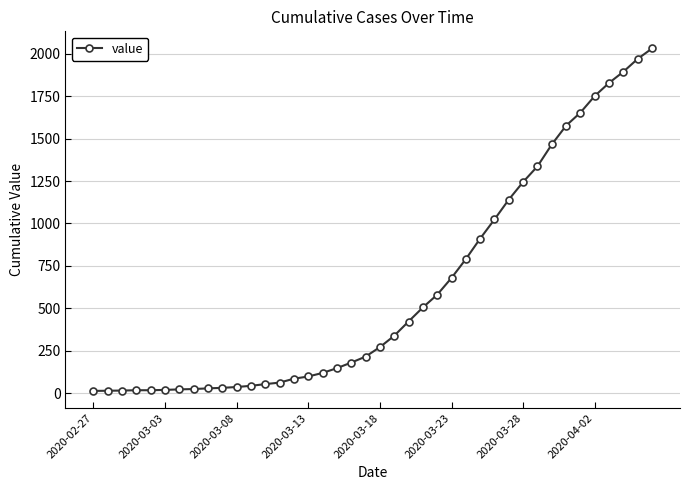

How many categories are shown in the chart?

40